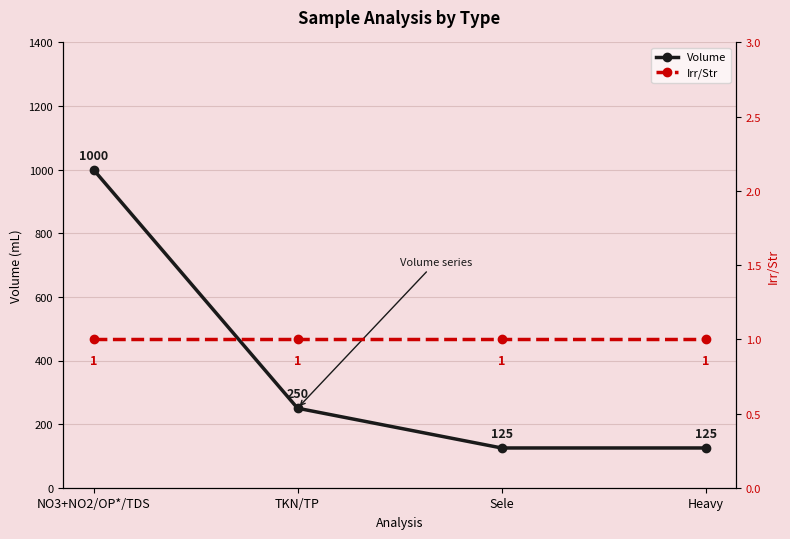

At how many categories does at least one series exceed 763?

1